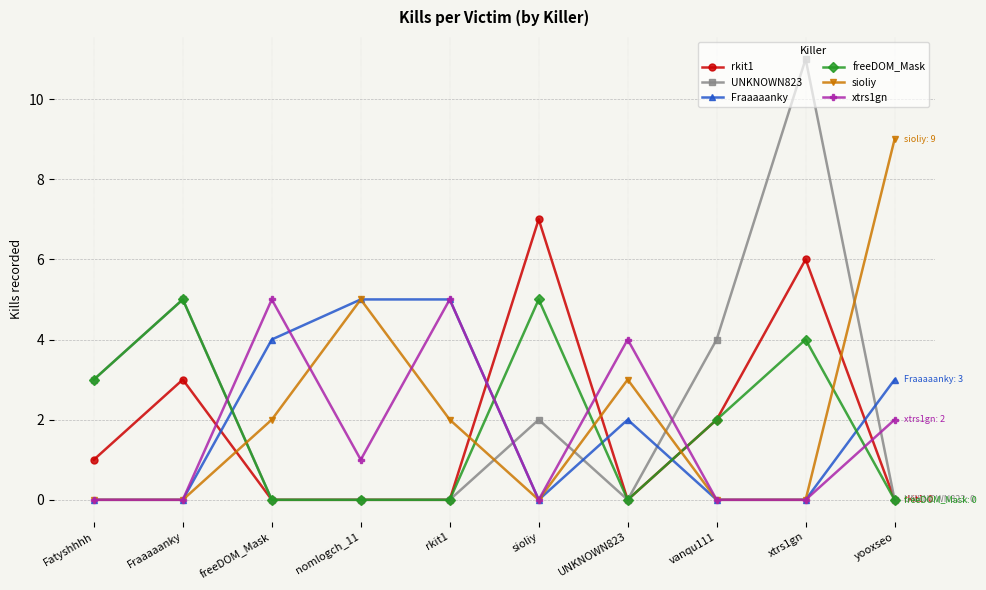

What is the average value of the freeDOM_Mask series?

2